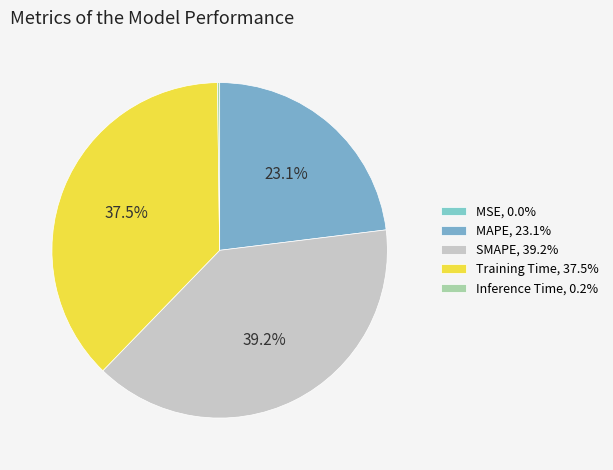

What is the largest slice in the pie chart?

SMAPE